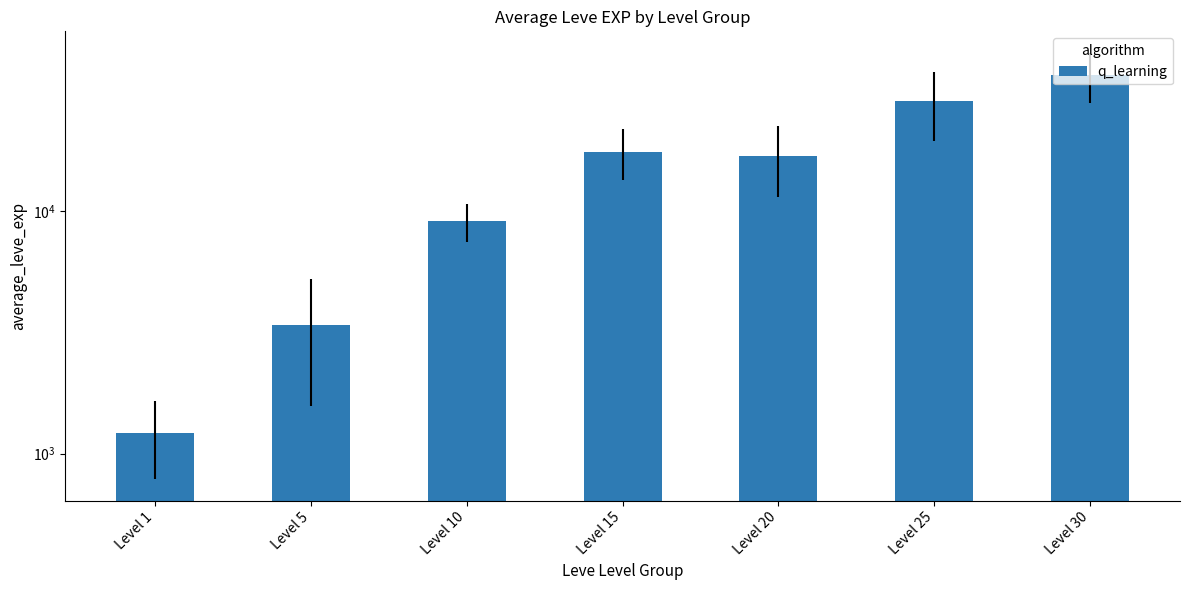

Are the bars grouped side by side (vs. stacked)?

No